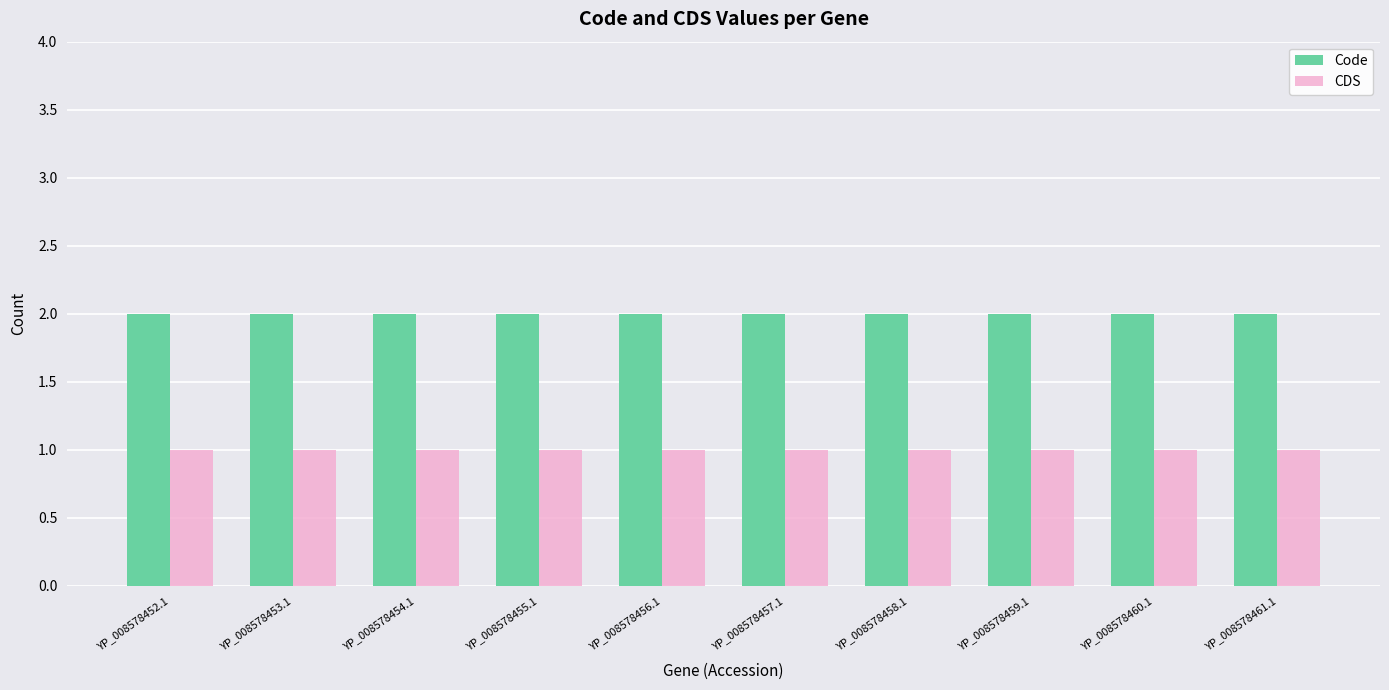

How many categories are shown in the chart?

10